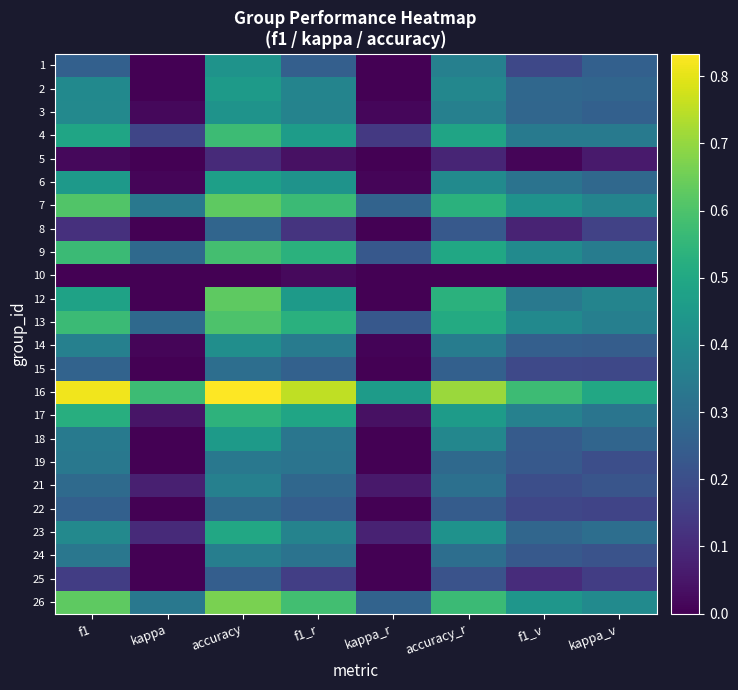

At how many categories does at least one series exceed 0?

8